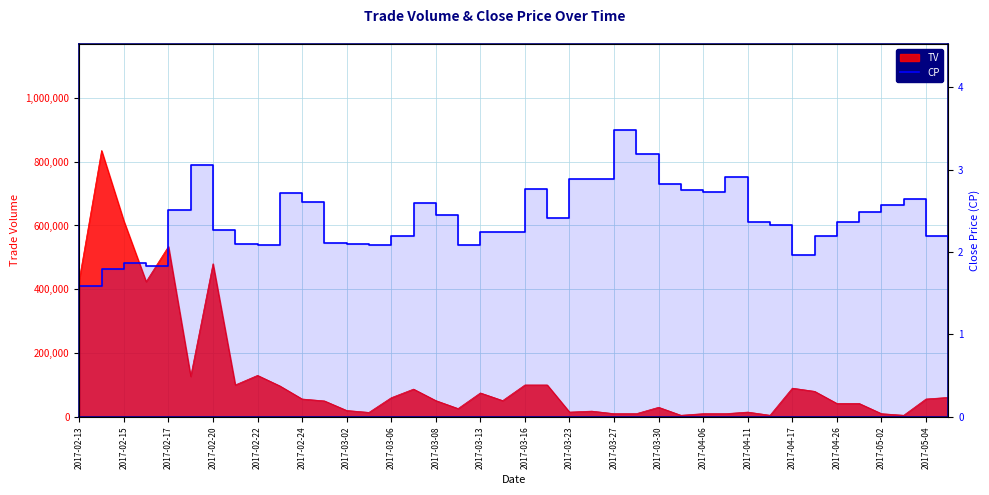

Does the chart have visible grid lines?

Yes